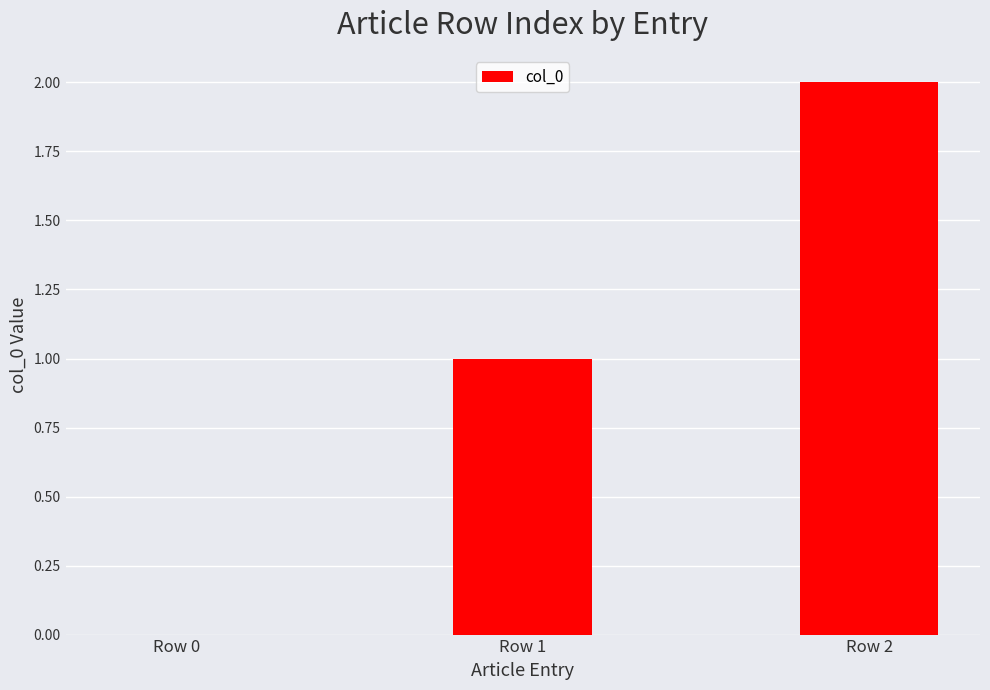

Where is the data nearest to the value 1?

Row 1